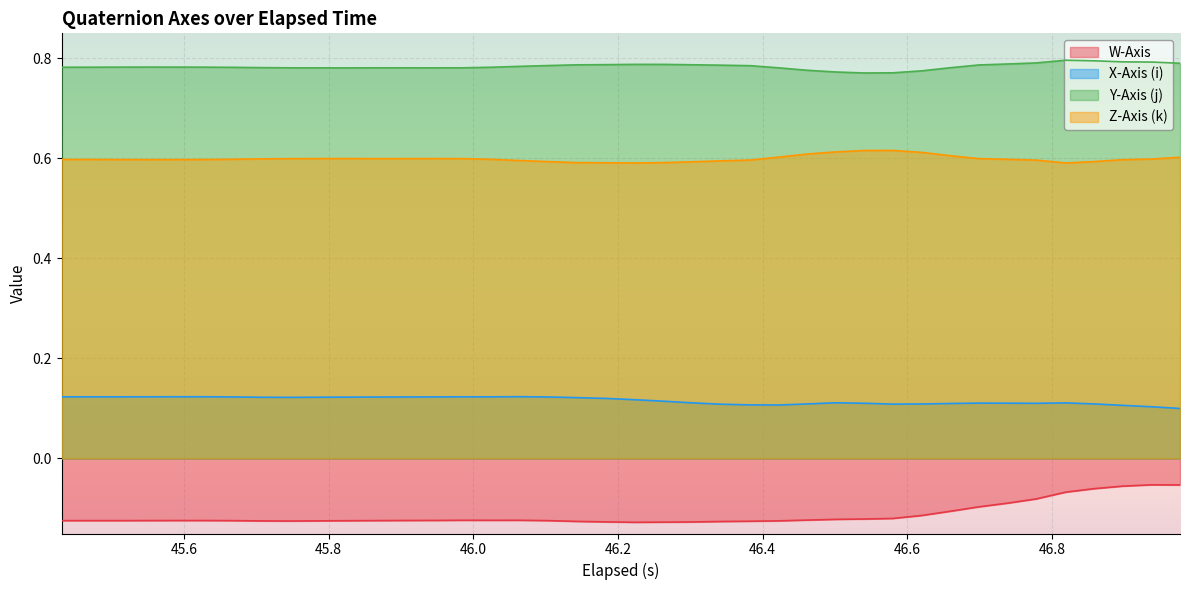

In X-Axis (i), how many points are lower than both neighbors (excluding endpoints)?

6